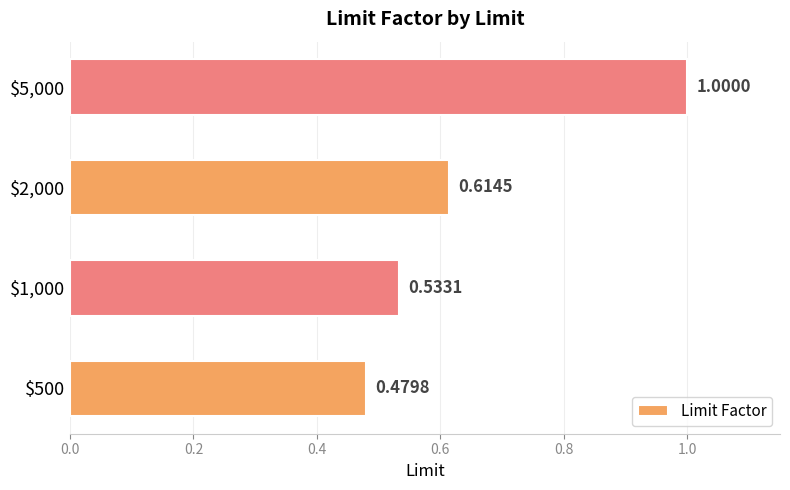

What is the average value?

0.7